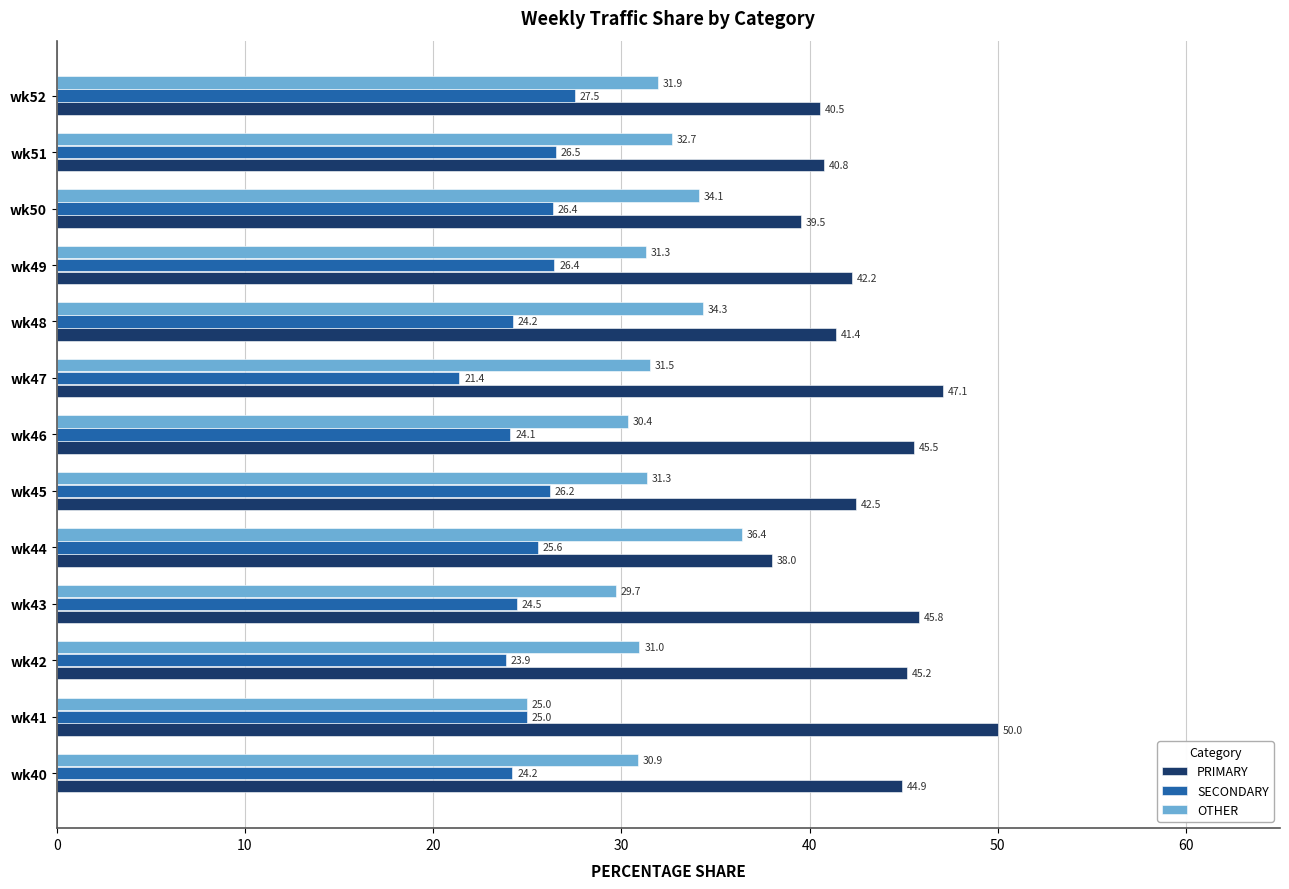

At how many categories does at least one series exceed 36?

13